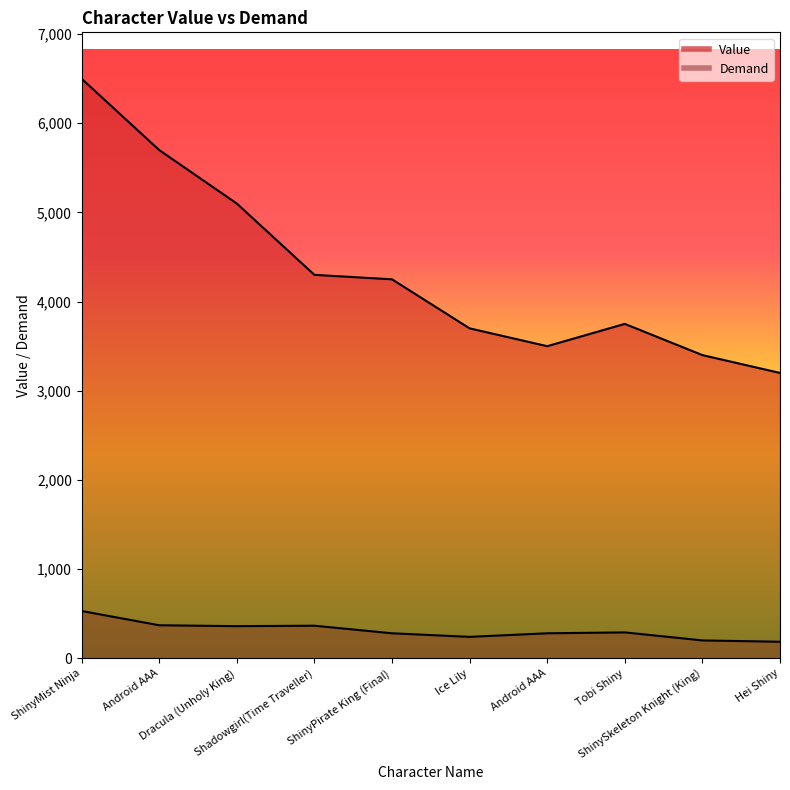

At how many categories does at least one series exceed 6336?

1